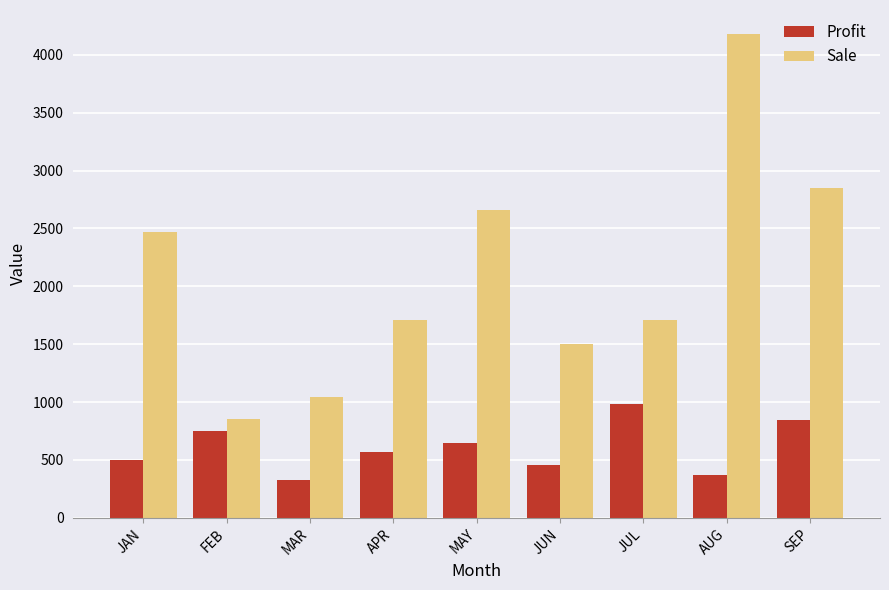

What is the total value across all series at MAY?

3305